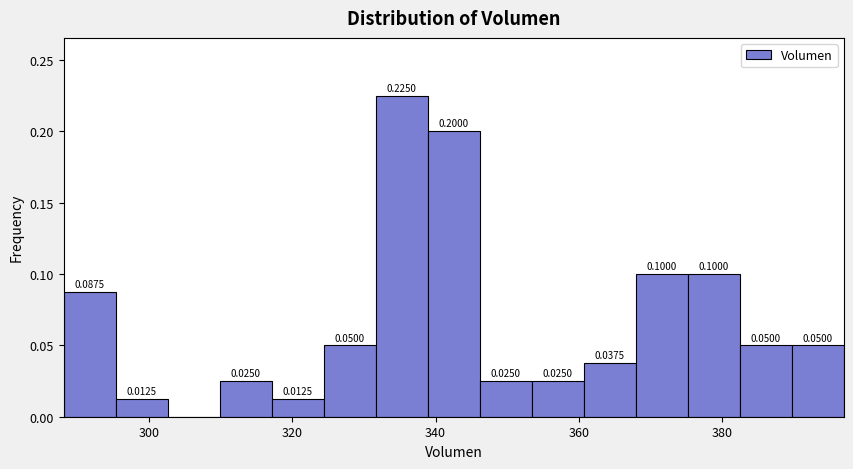

Read against the x-axis, roughly where is the centre of the tallest bar?

336